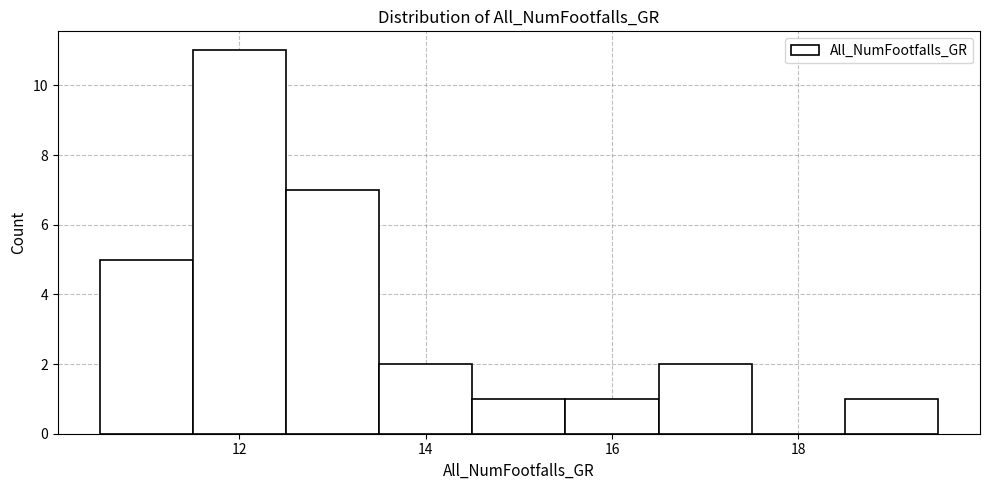

What is the height of the bar covering 11.5 to 12.5 on the x-axis? Neither the bar edges nor the heights are printed on the chart, so give them approximately, as read against the axes.

11